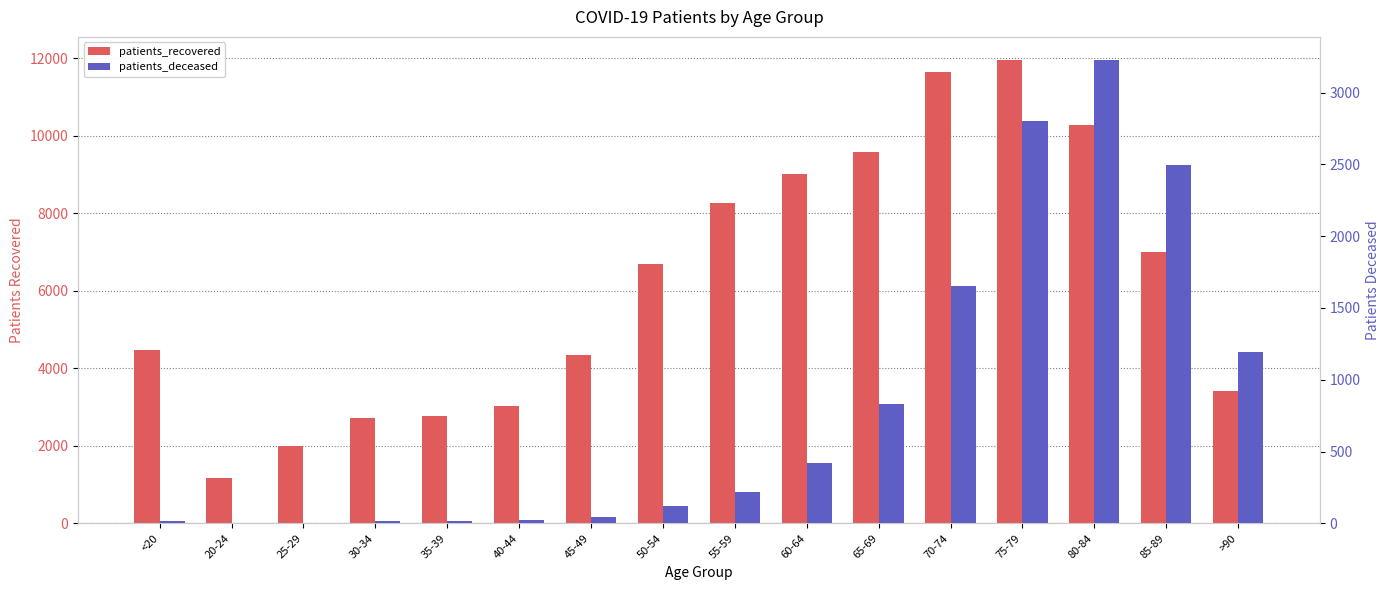

How many bars are there in each group?

2